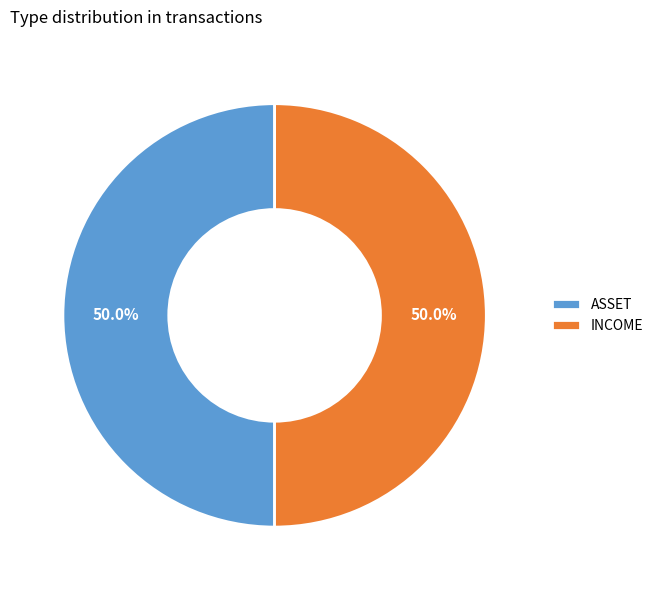

Count the number of slices in the pie.

2